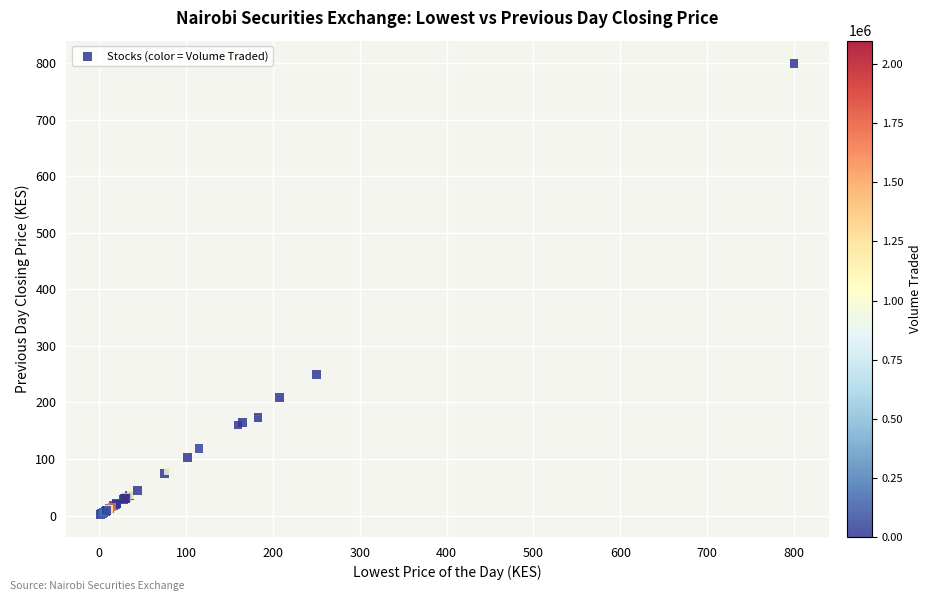

What Y value in the scatter plot is closest to 400?

250.0